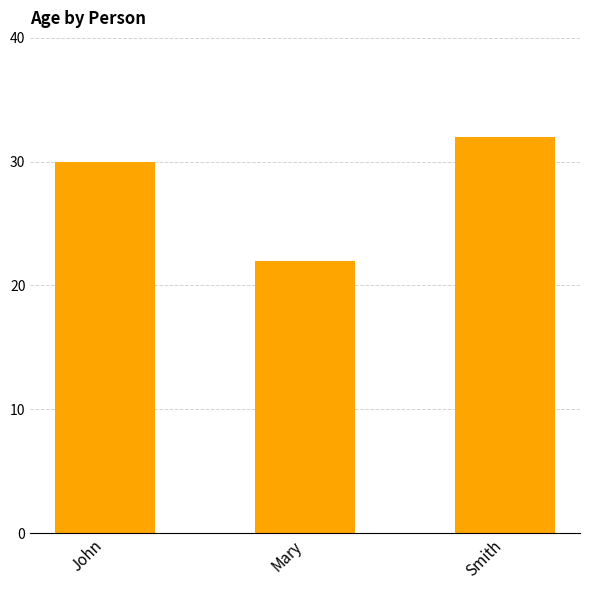

Where is the data nearest to the value 27?

John